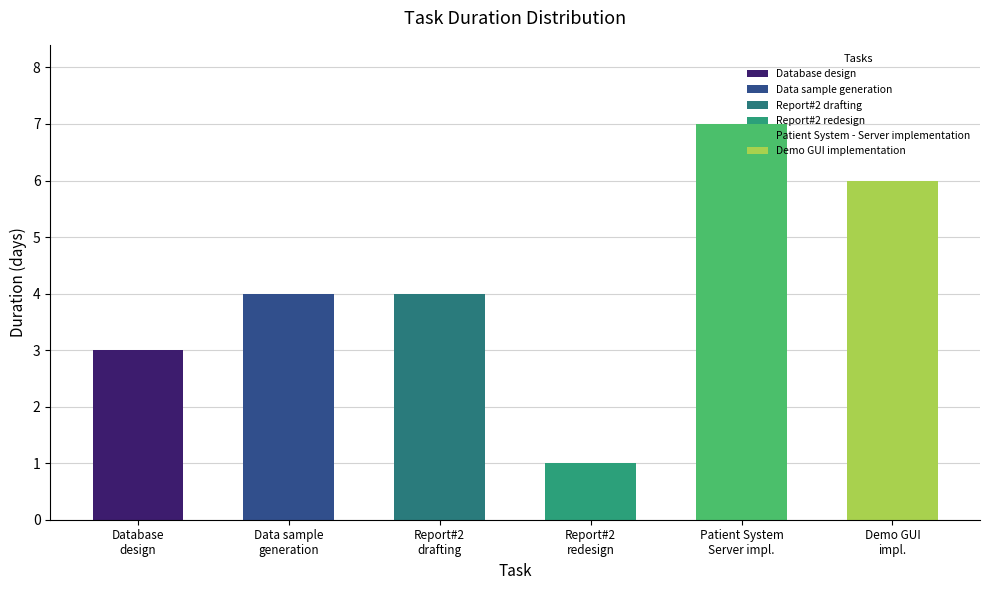

How many values are between 3 and 6?

4